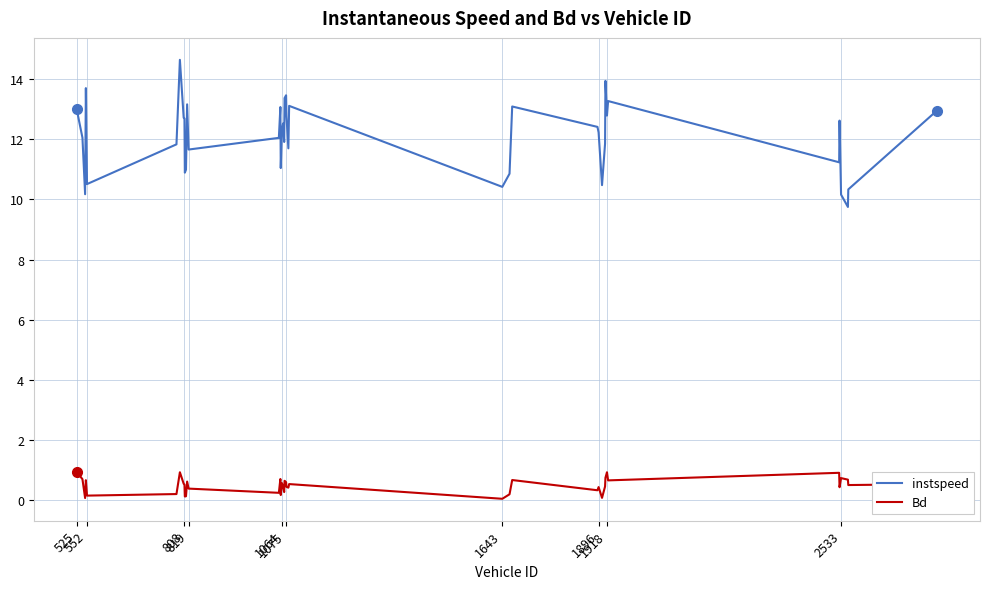

Rank the series by their average value, from highest to lowest.

instspeed, Bd